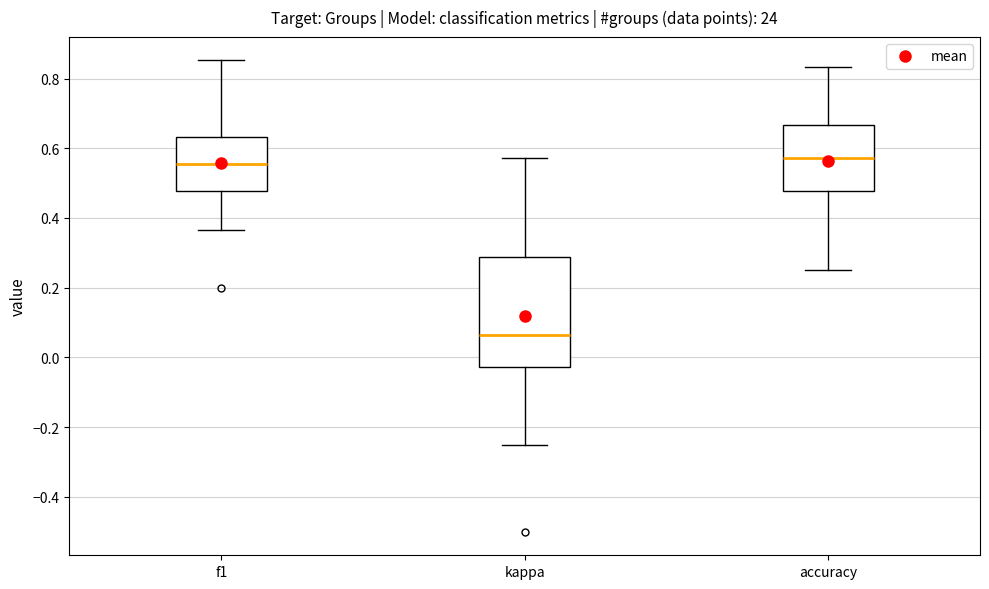

Reading left to right, transcribe this box plot: for each box, give where its median line is, the range the box spans, and where its two whiskers end, as read against the y-axis. The values are not printed on the chart, so give them approximately, as read against the axis.

f1: median 0.56, box 0.48 to 0.64, whiskers 0.36 to 0.86
kappa: median 0.06, box -0.02 to 0.28, whiskers -0.24 to 0.58
accuracy: median 0.58, box 0.48 to 0.66, whiskers 0.26 to 0.84